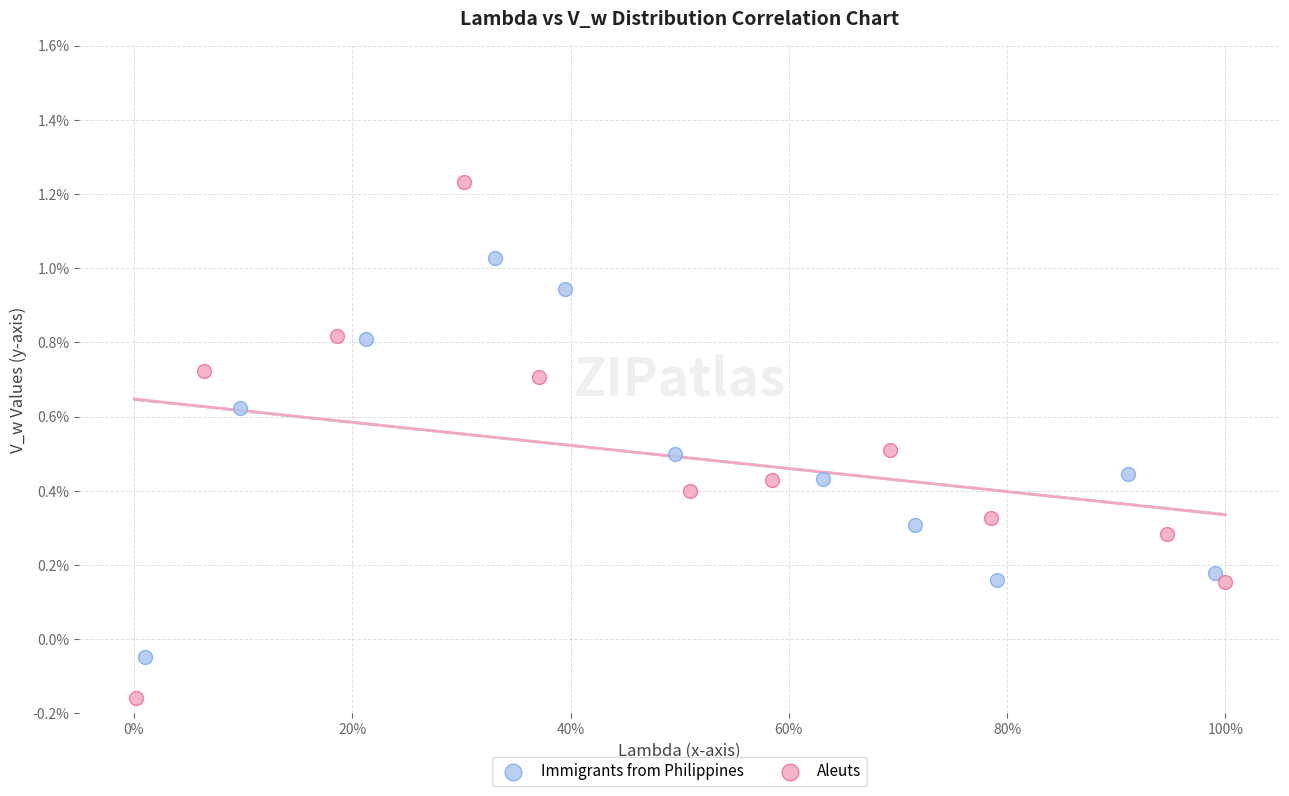

What are all the series names shown in the legend?

Immigrants from Philippines, Aleuts